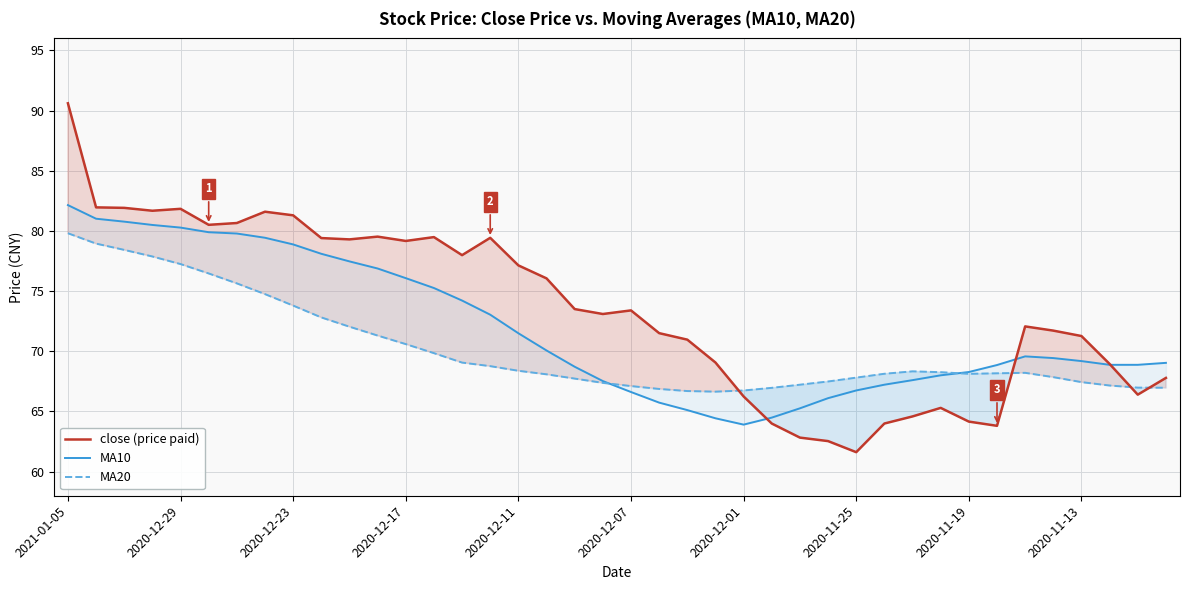

What is the difference between the highest and lowest values at 35?

3.9